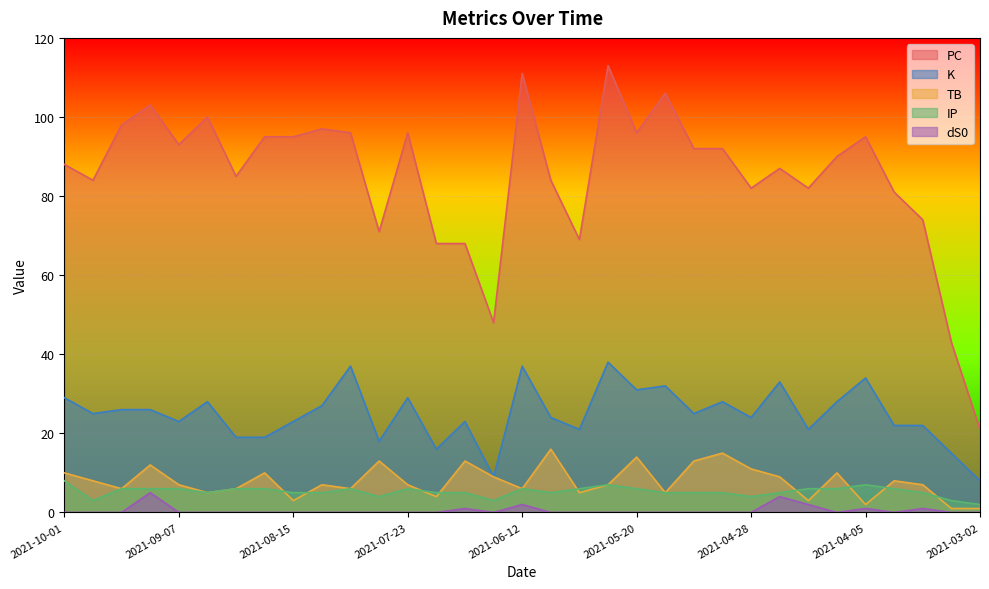

The PC series shows 85 at 2021-08-27. True or false?

True